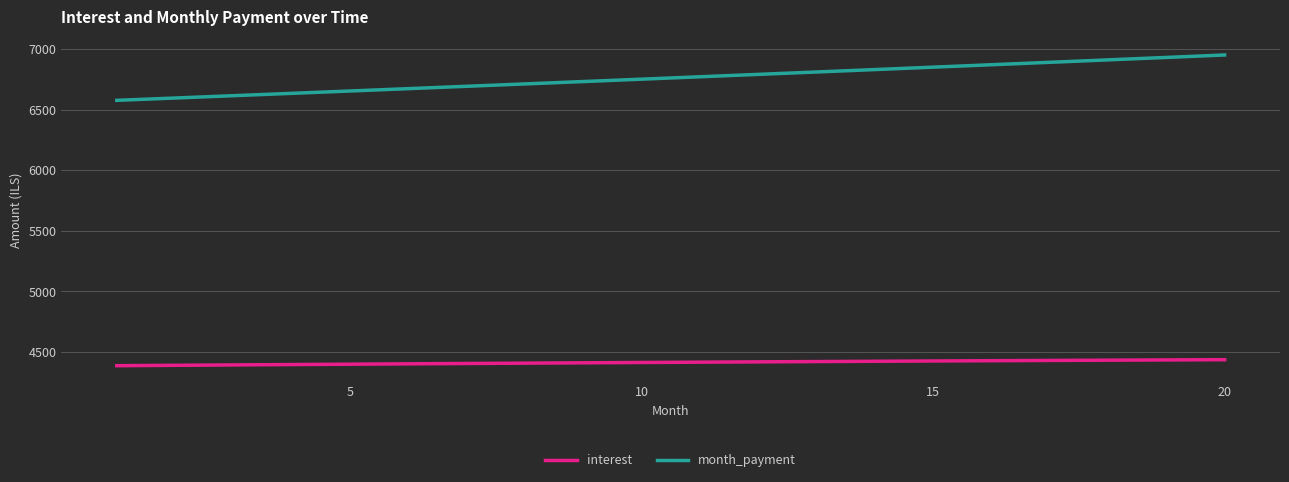

What is the highest value of the interest series?

4437.3